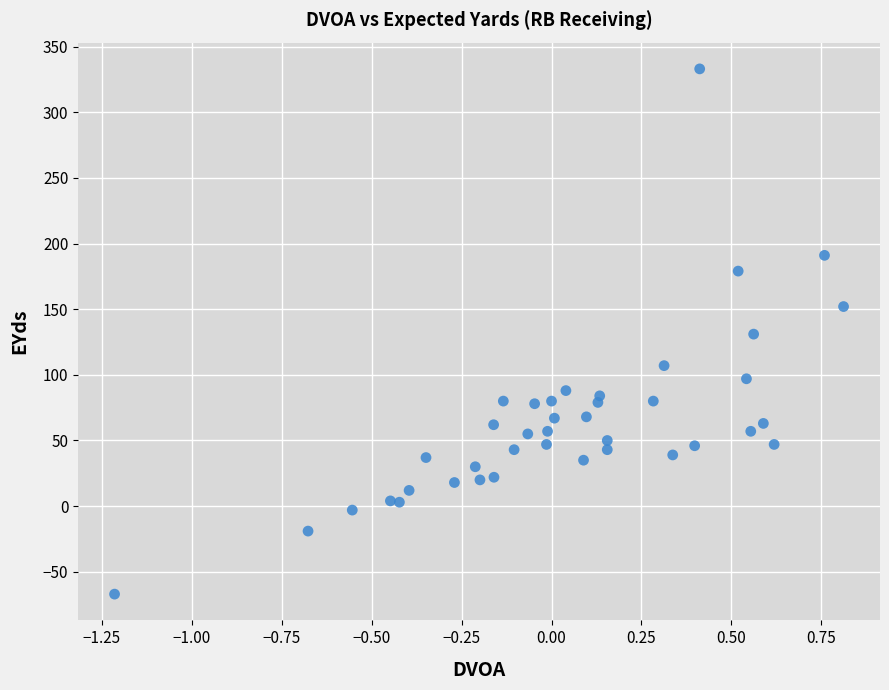

What is the range of Y values (max minus min)?

400